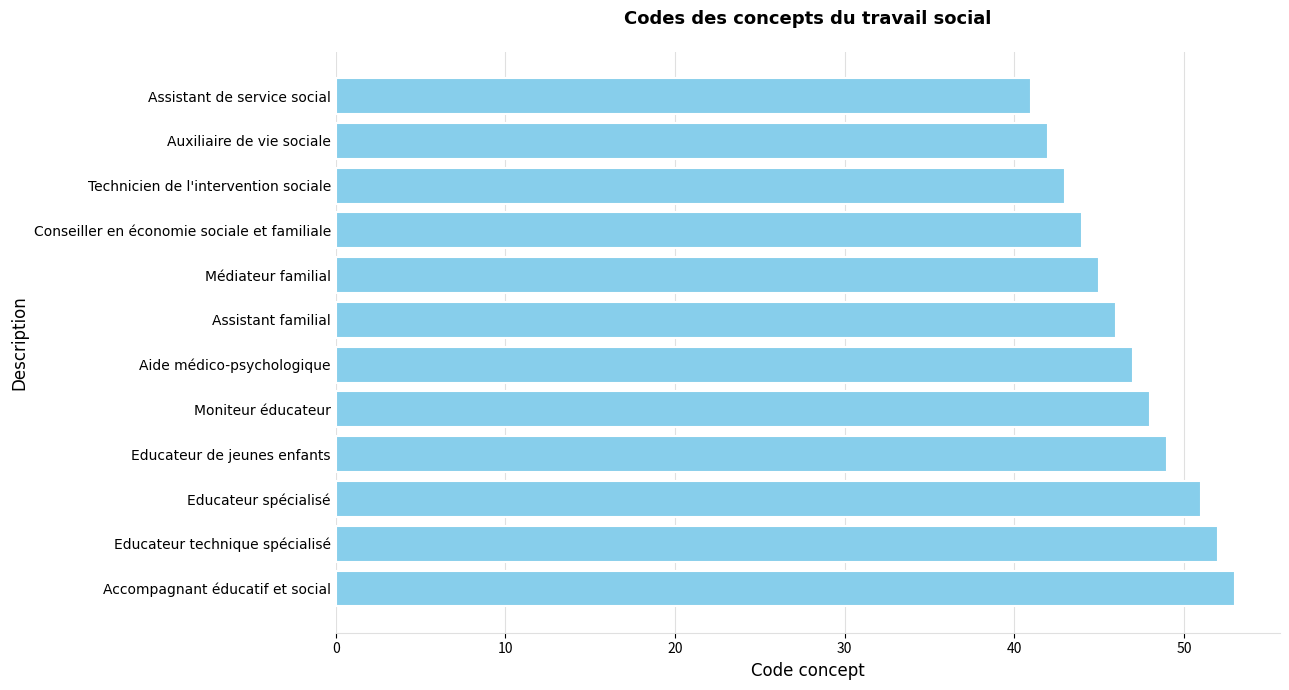

What position from the bottom is Moniteur éducateur?

5